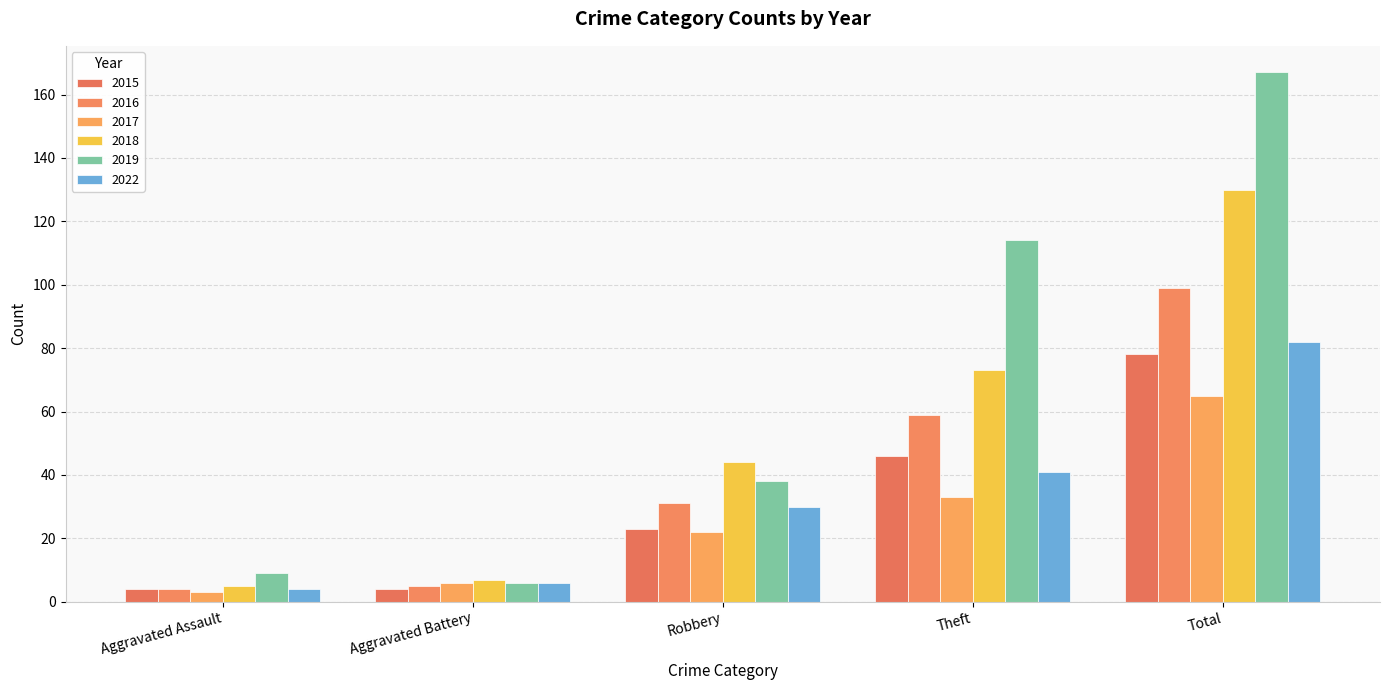

At which label does 2018 first exceed 44?

Theft